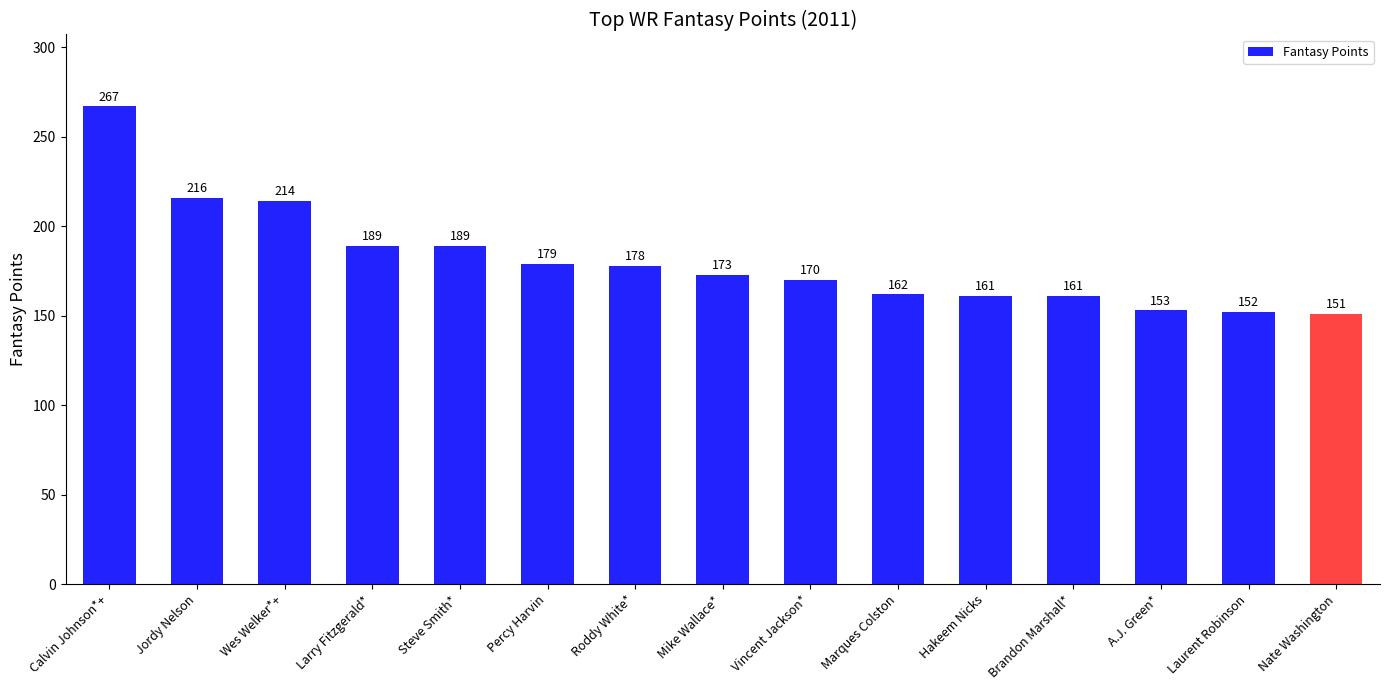

Count the number of data series in this chart.

1